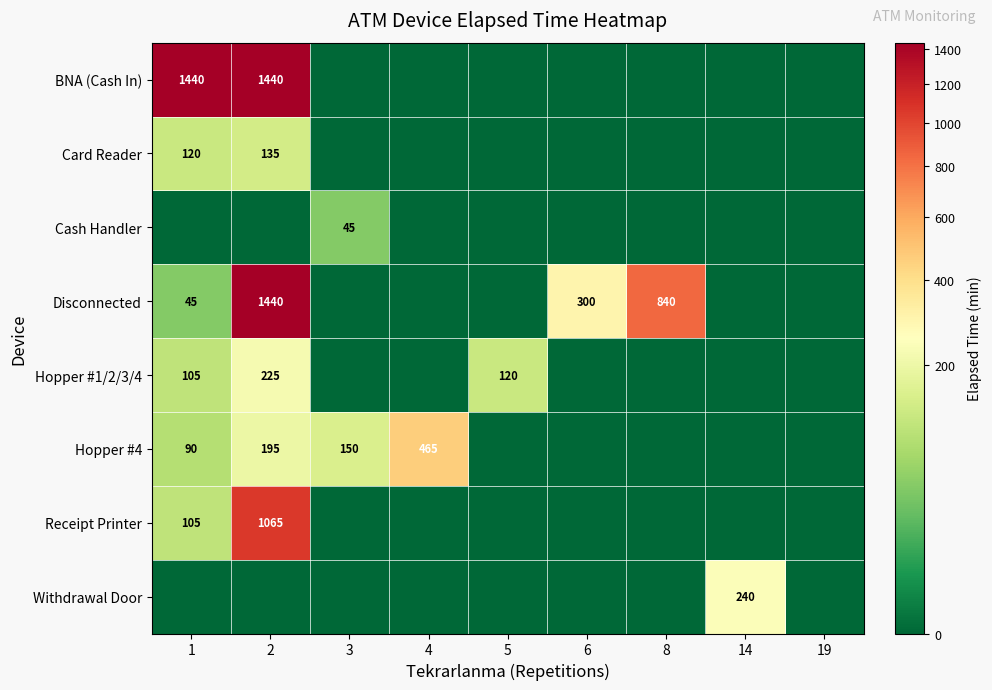

True or false: Hopper #4 has a value of 465 at 4.

True